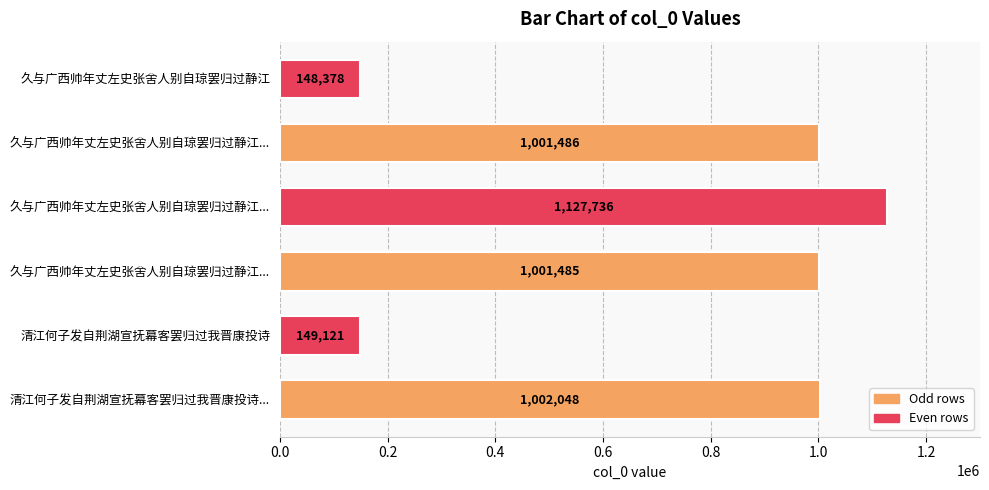

What is the sum of all values?

4430254